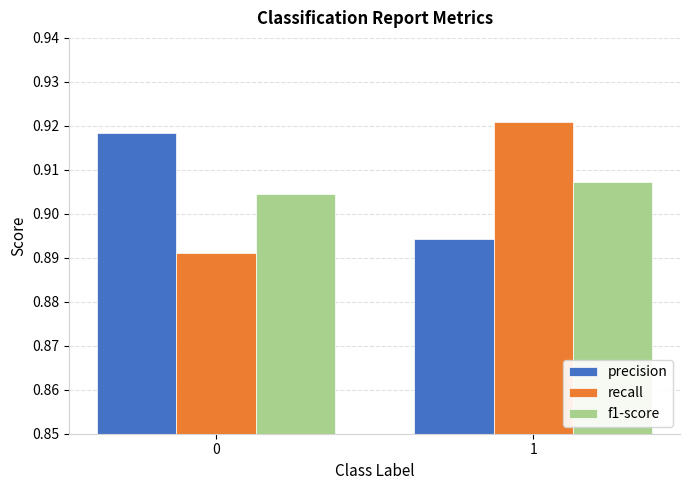

What is the sum of the precision values at 1 and 0?

1.8